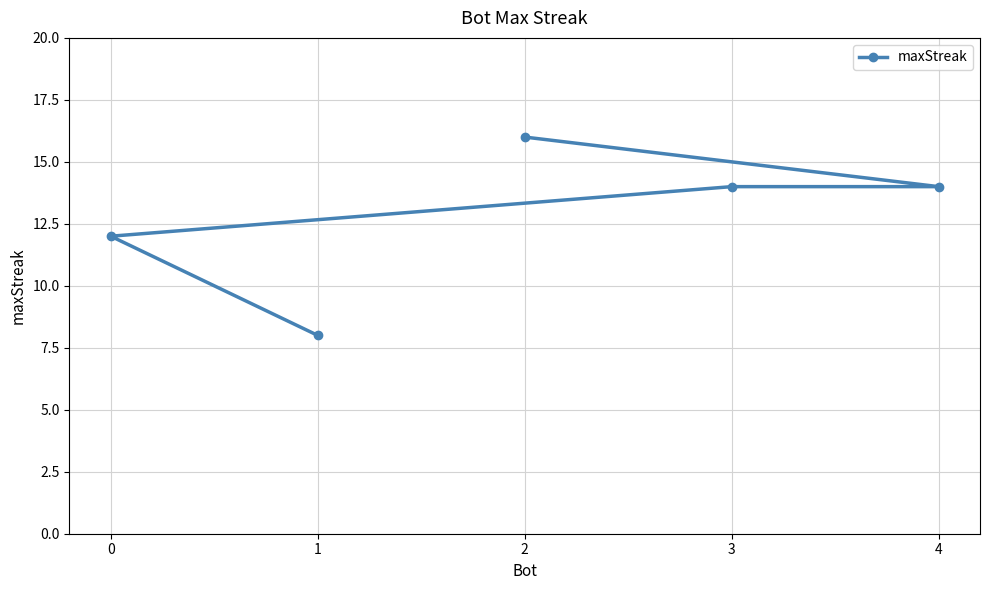

What is the sum of the values at 2 and 3?

30